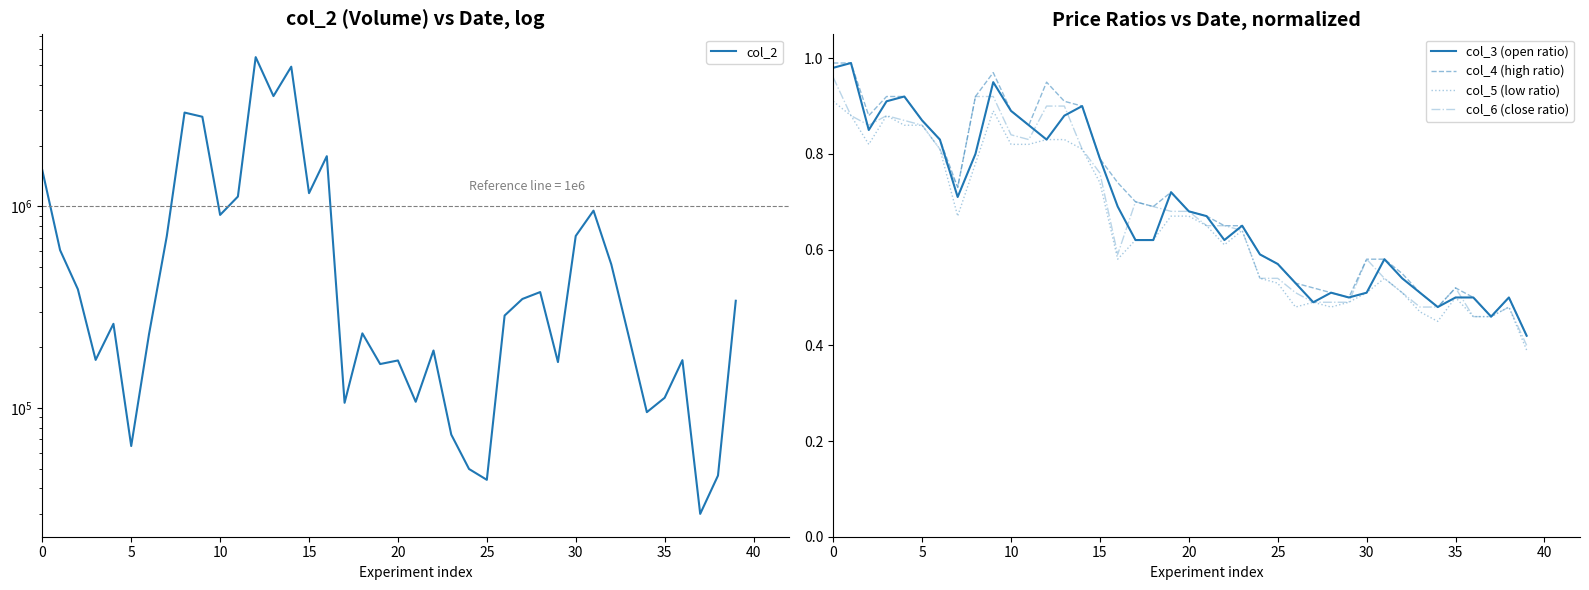

Is the value of col_5 (low ratio) at 12 greater than the value of col_6 (close ratio) at 38?

Yes